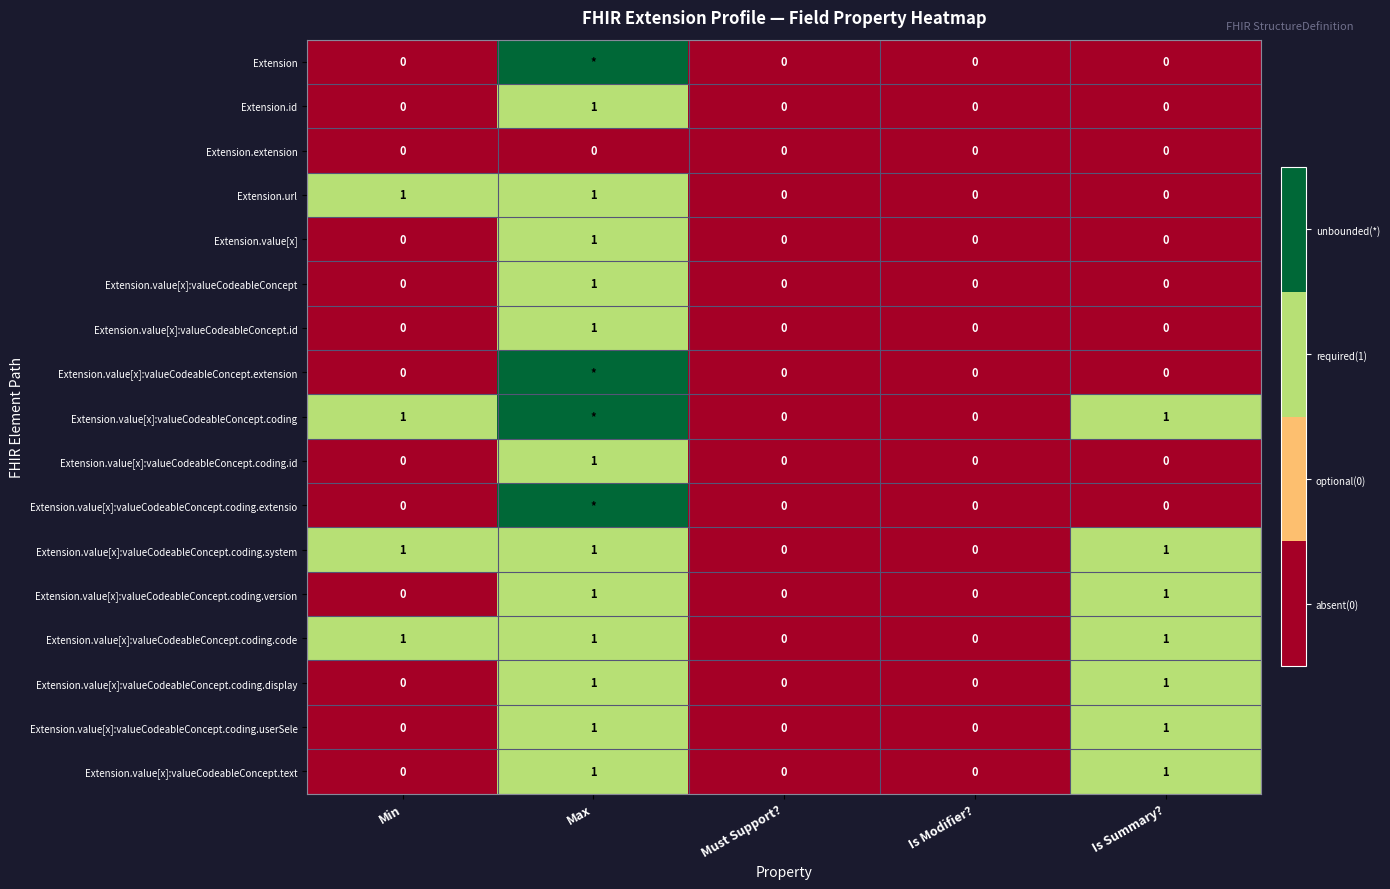

Which category has the highest value across all series?

Max